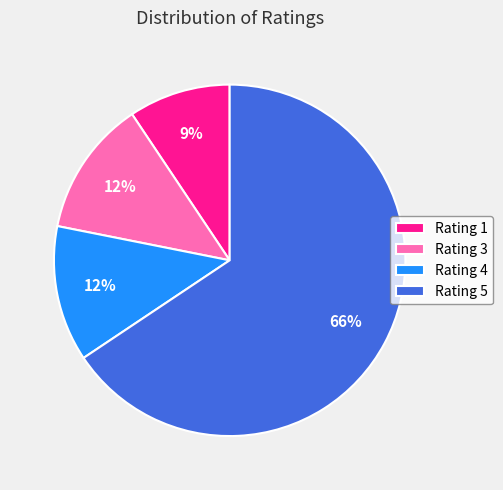

Is the sum of Rating 3 and Rating 4 greater than half?

No